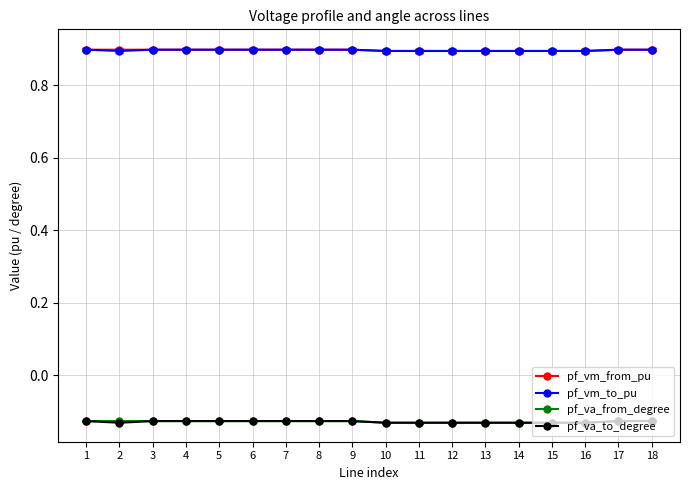

How many lines are shown in the chart?

4